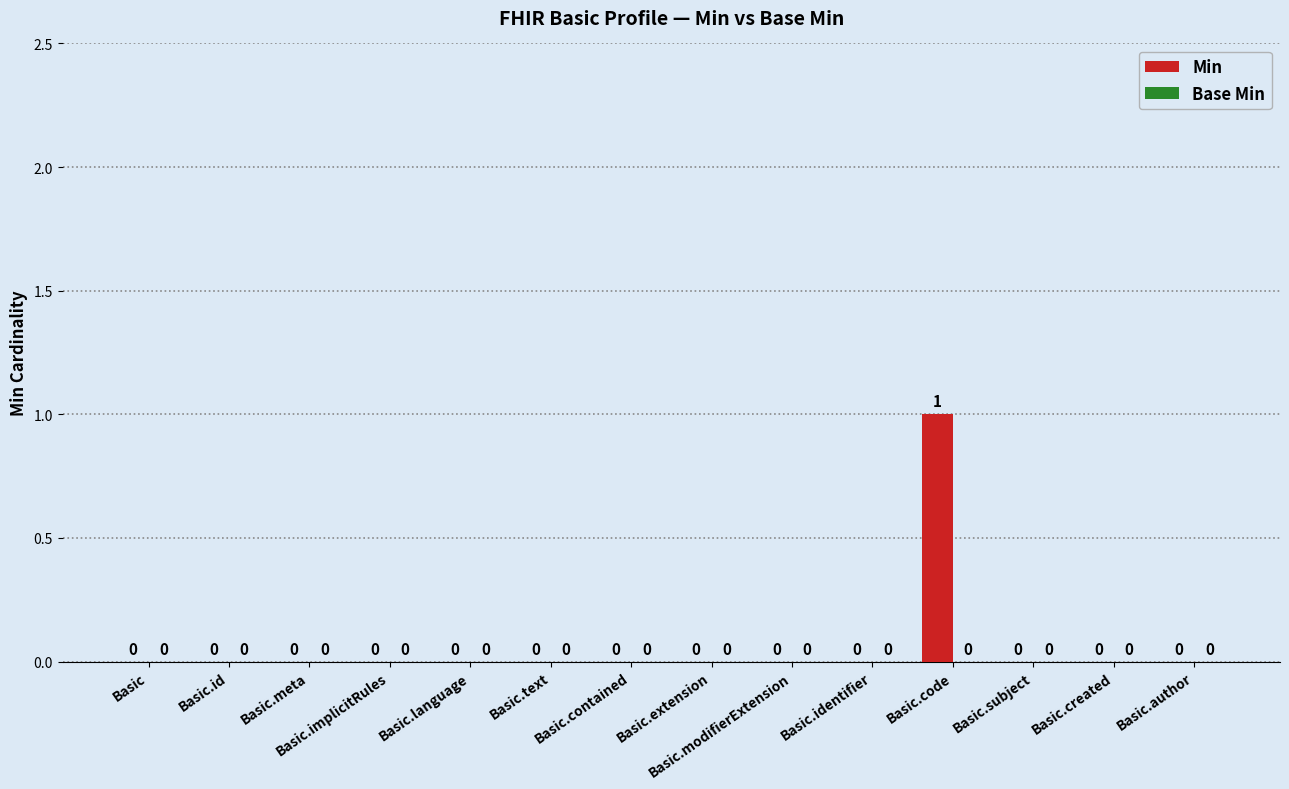

At which category does the chart reach its peak across all series?

Basic.code